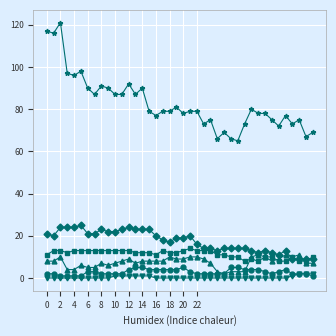

Does the chart have visible grid lines?

Yes